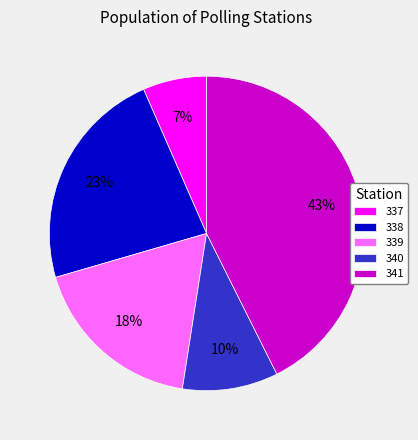

How many segments does this pie chart have?

5